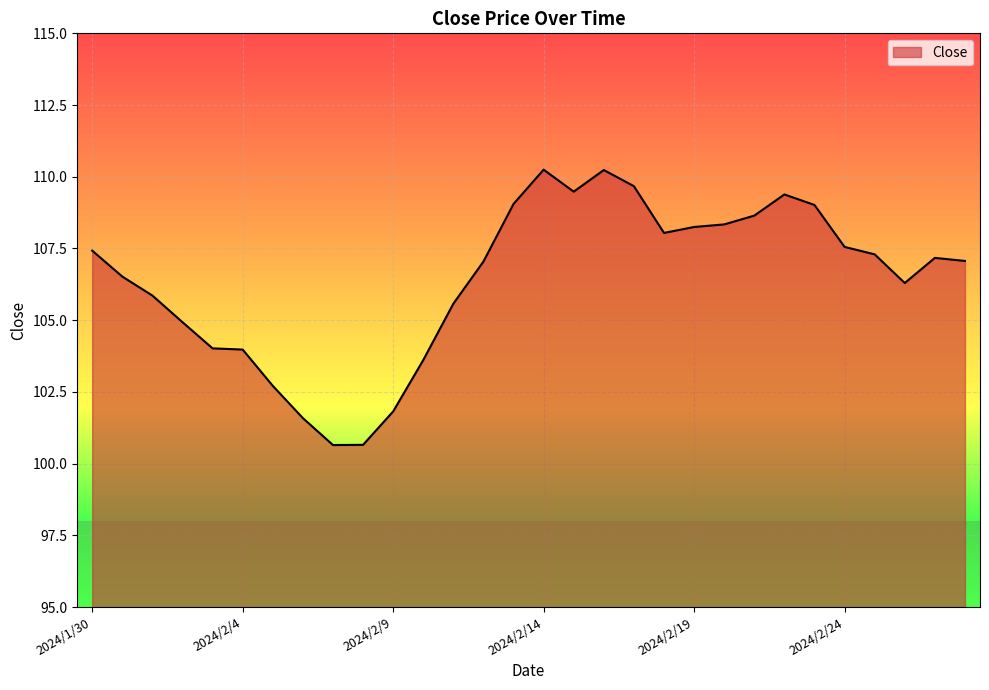

What is the minimum value shown in the chart?

100.6